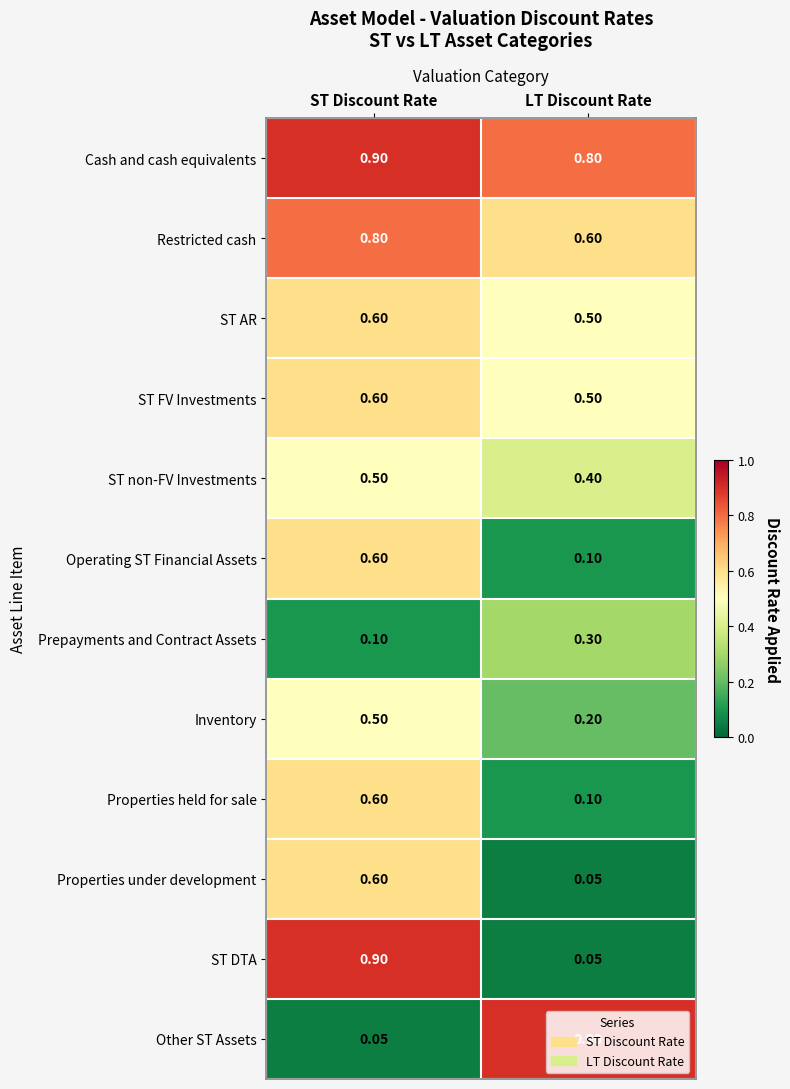

Which series has the largest total across all categories?

Cash and cash equivalents